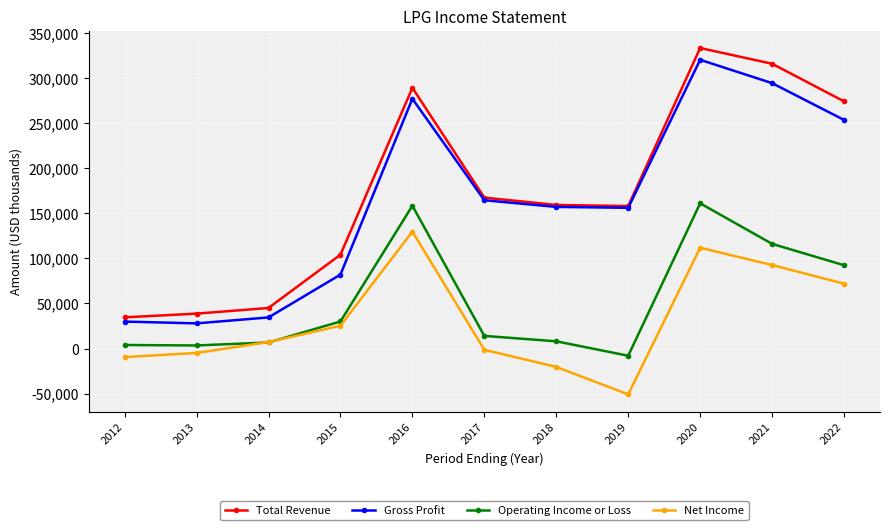

At 2021, list the series in order from smallest to largest.

Net Income, Operating Income or Loss, Gross Profit, Total Revenue